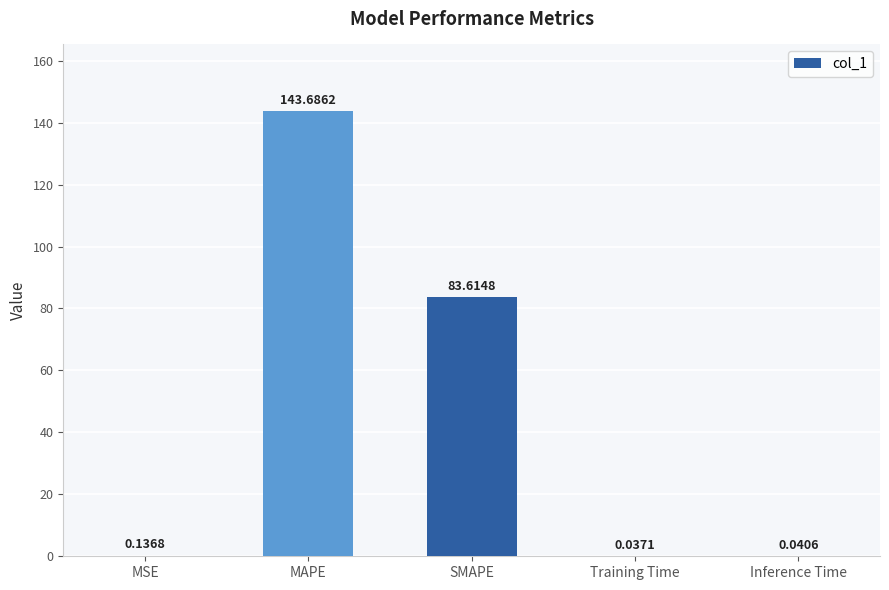

What is the change in value from MAPE to Training Time?

-143.6